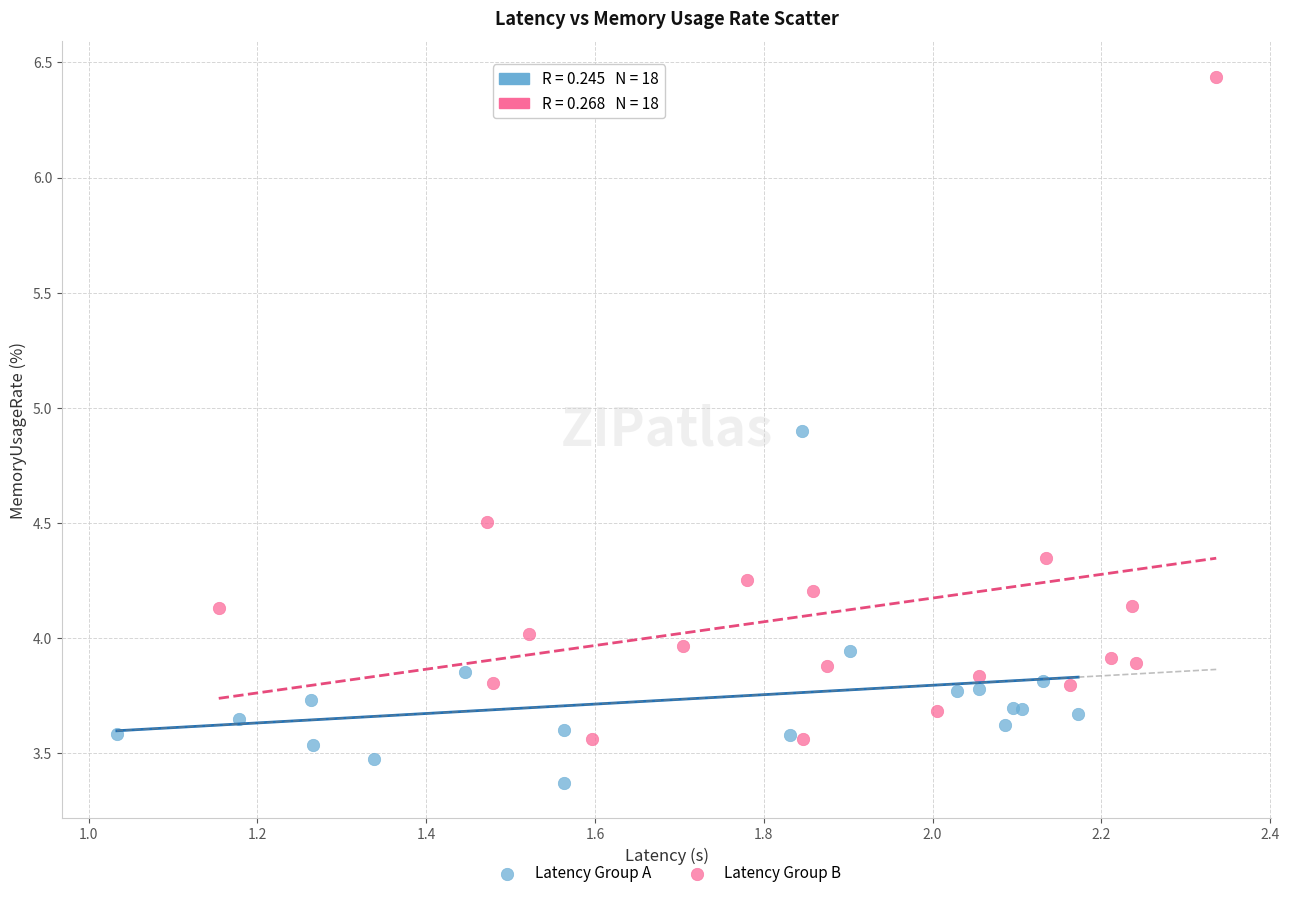

Which series has the widest spread of Y values?

Latency Group B